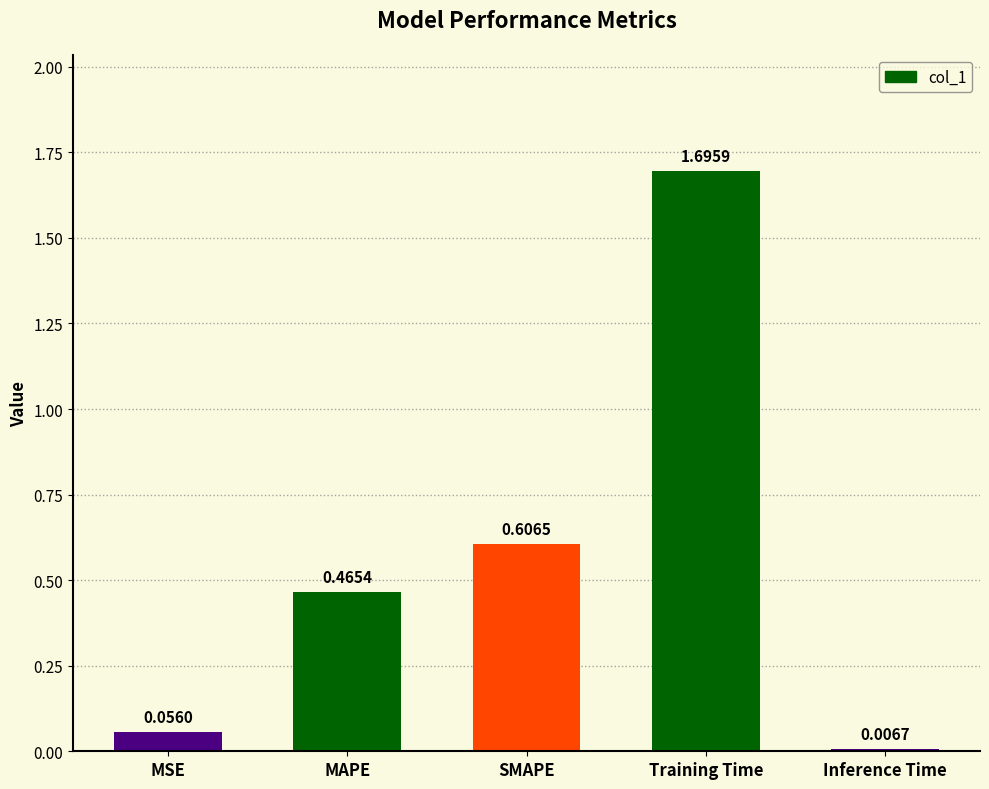

What position from the left is Training Time?

4